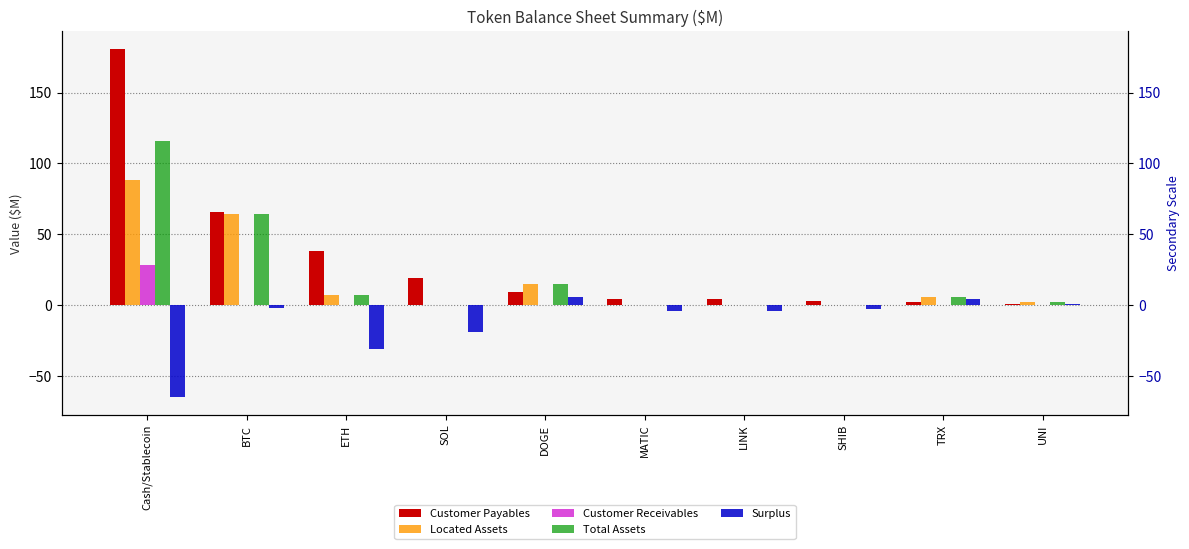

What is the difference between the maximum and second lowest values in the Located Assets series?

88